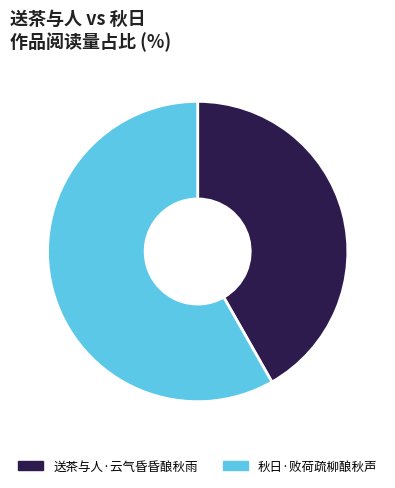

What is the smallest slice in the pie chart?

送茶与人·云气昏昏酿秋雨